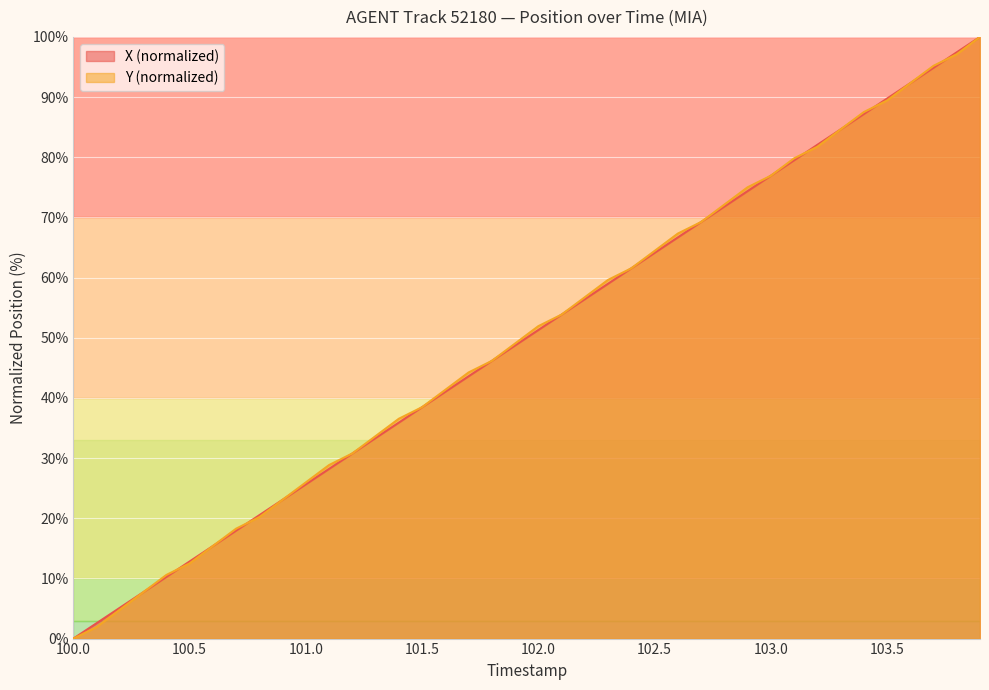

Which has a higher value, 100.6 or 101.8?

101.8